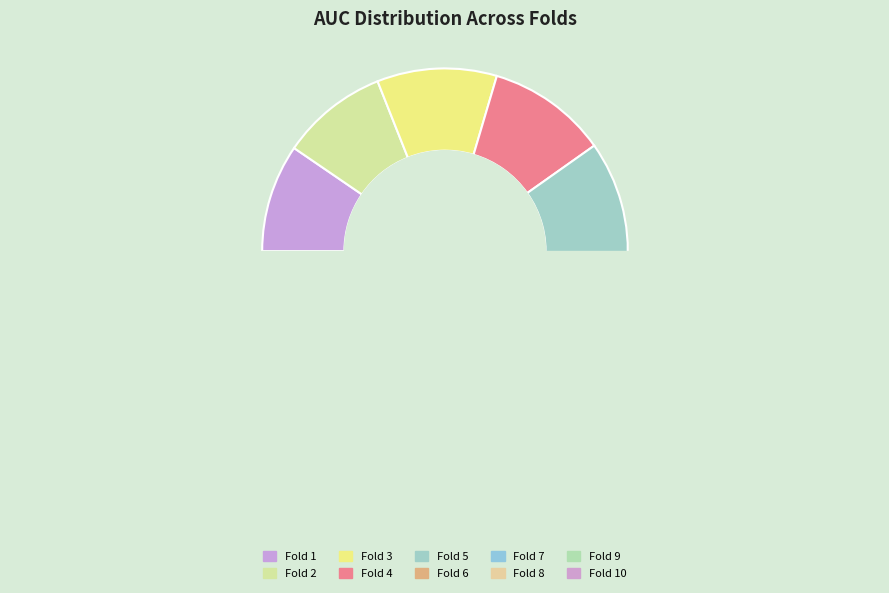

Which has a higher value, Fold 1 or Fold 5?

Fold 5